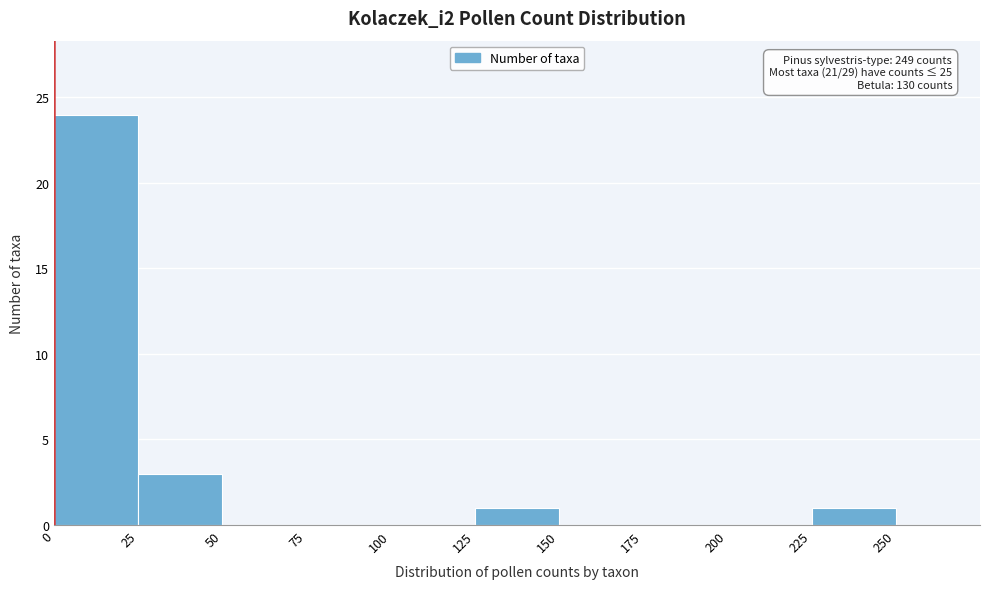

Which range on the x-axis has the tallest bar?

0 to 25